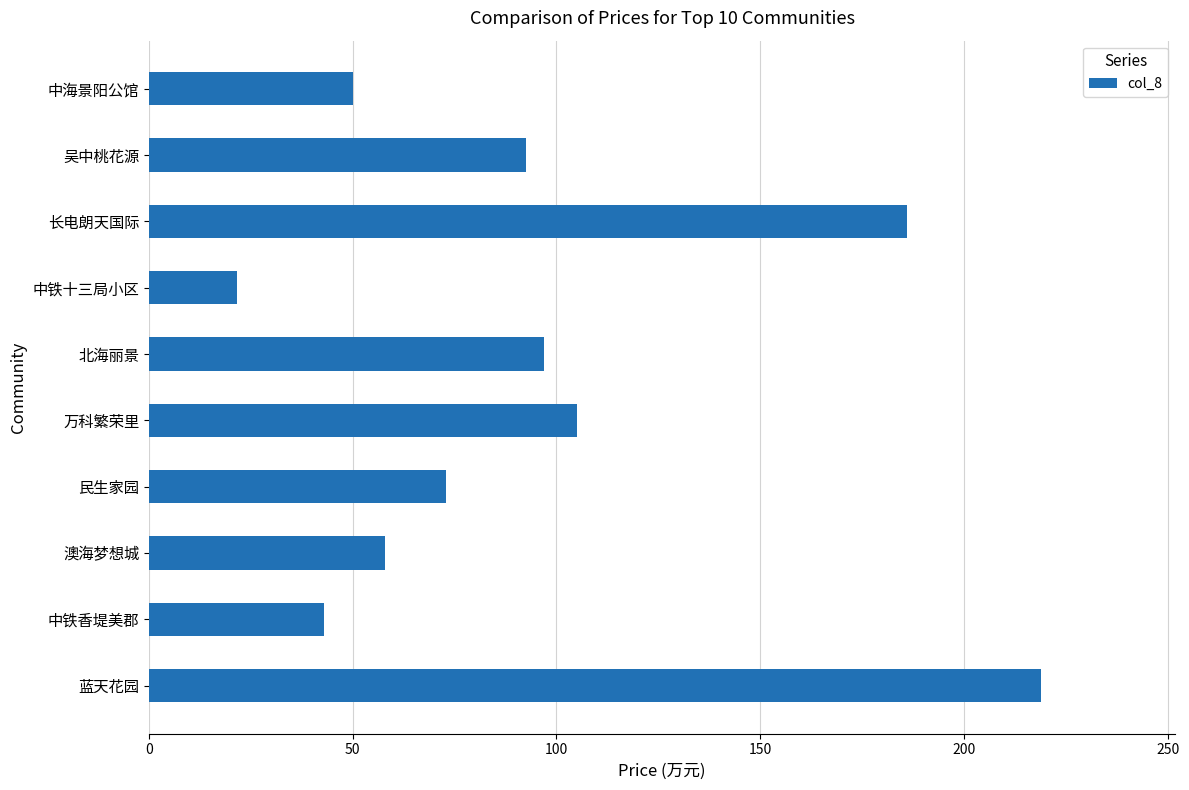

Reading bottom to top, what are all the values shown in this chart?

蓝天花园=219.0	中铁香堤美郡=43.0	澳海梦想城=58.0	民生家园=73.0	万科繁荣里=105.0	北海丽景=97.0	中铁十三局小区=21.5	长电朗天国际=186.0	吴中桃花源=92.5	中海景阳公馆=50.0